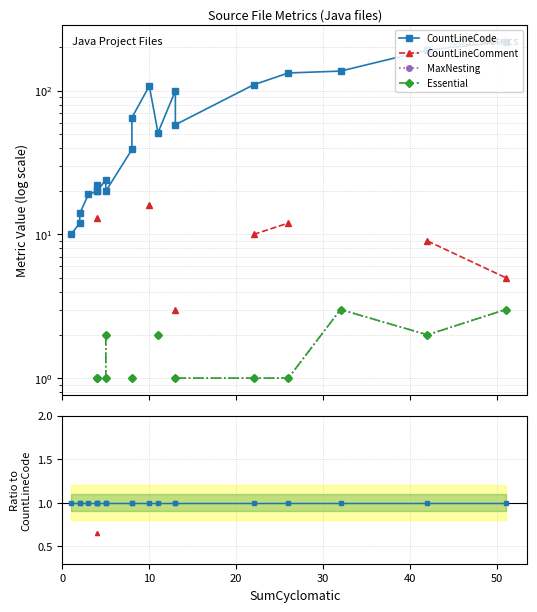

Which series has the largest range (max minus min)?

CountLineCode